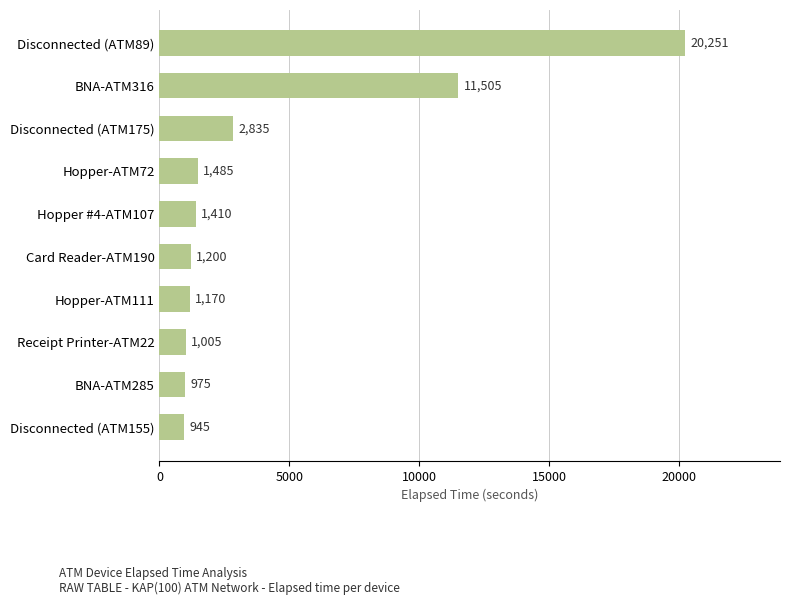

What is the smallest value displayed?

945